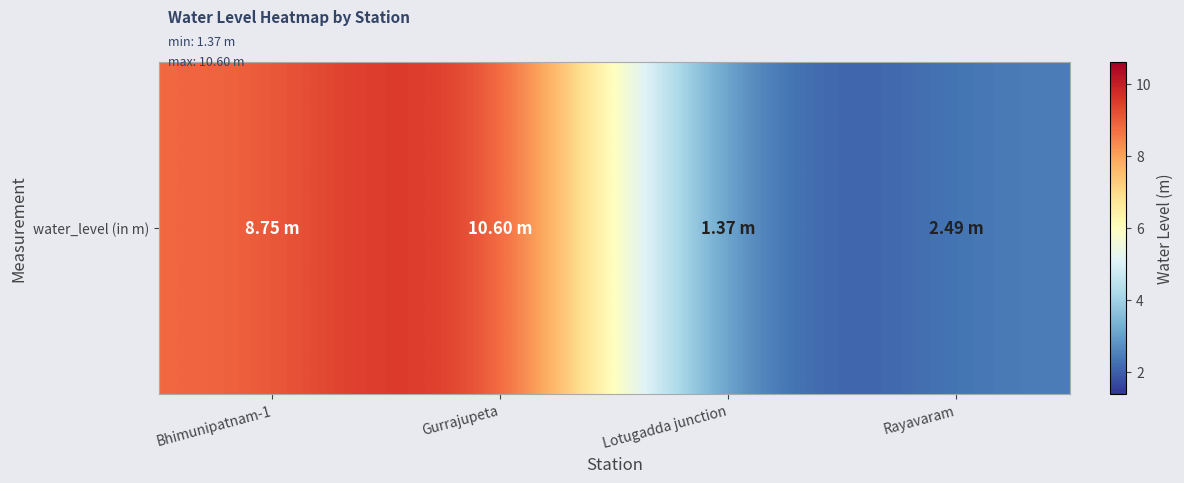

Between Gurrajupeta and Lotugadda junction, which is larger?

Gurrajupeta